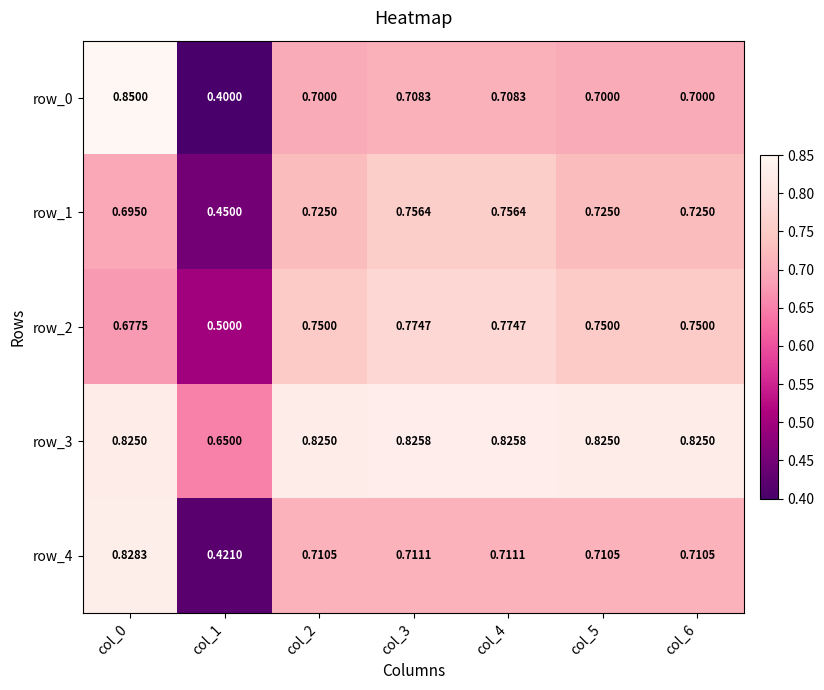

Which series has the widest spread of values?

row_0